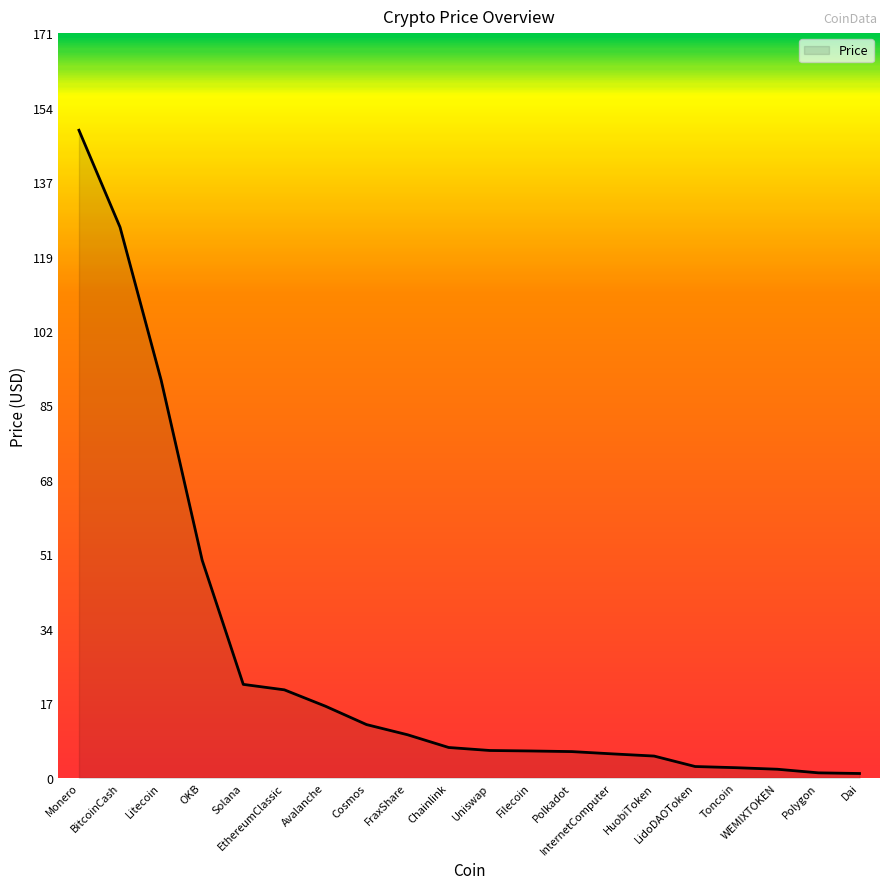

What is the sum of the values at OKB and HuobiToken?

54.8